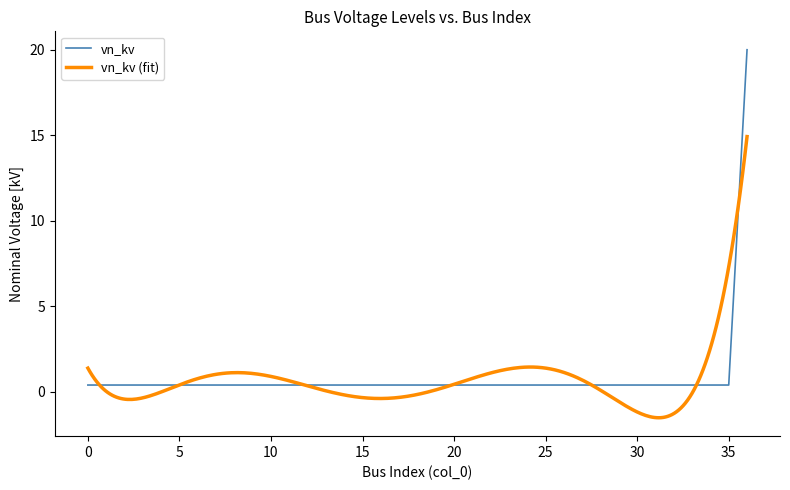

Rank the categories by value from highest to lowest.

36, 0, 1, 2, 3, 4, 5, 6, 7, 8, 9, 10, 11, 12, 13, 14, 15, 16, 17, 18, 19, 20, 21, 22, 23, 24, 25, 26, 27, 28, 29, 30, 31, 32, 33, 34, 35